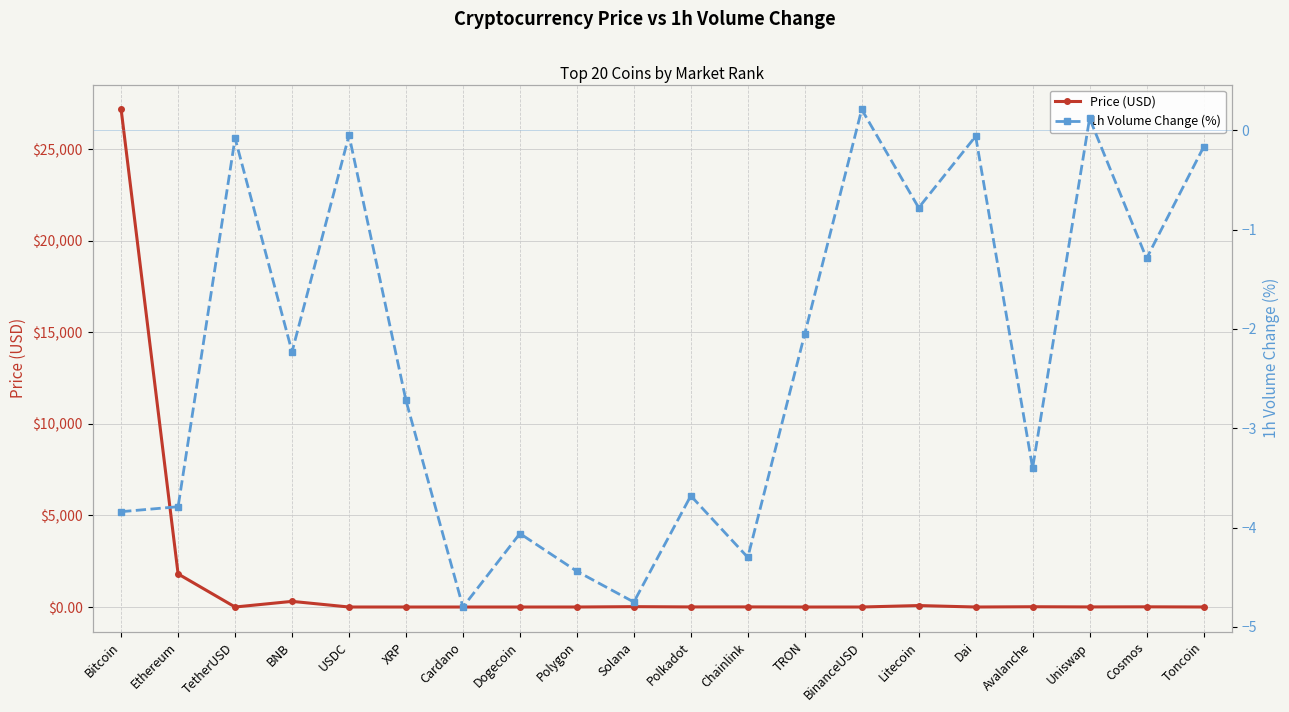

What is the difference between the highest and lowest values at Polygon?

5.3